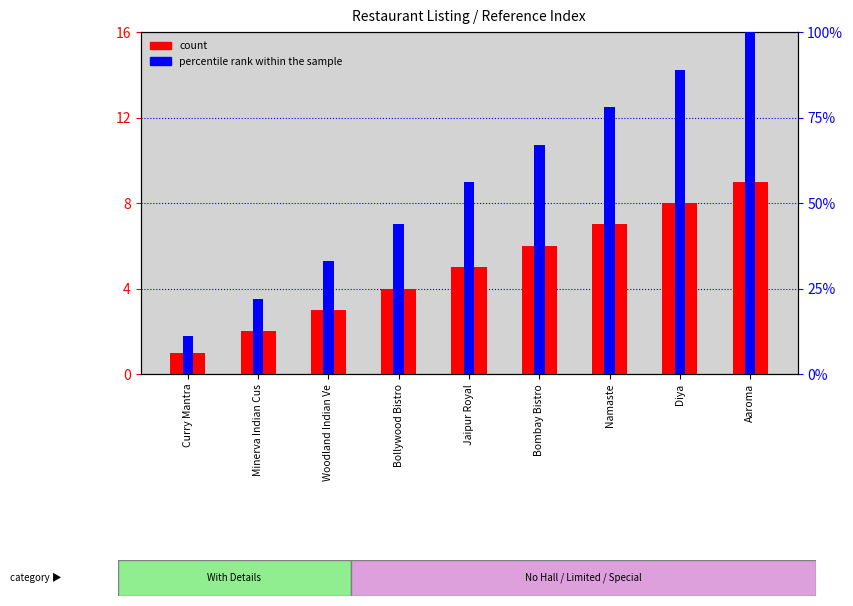

Which series has the largest total across all categories?

count